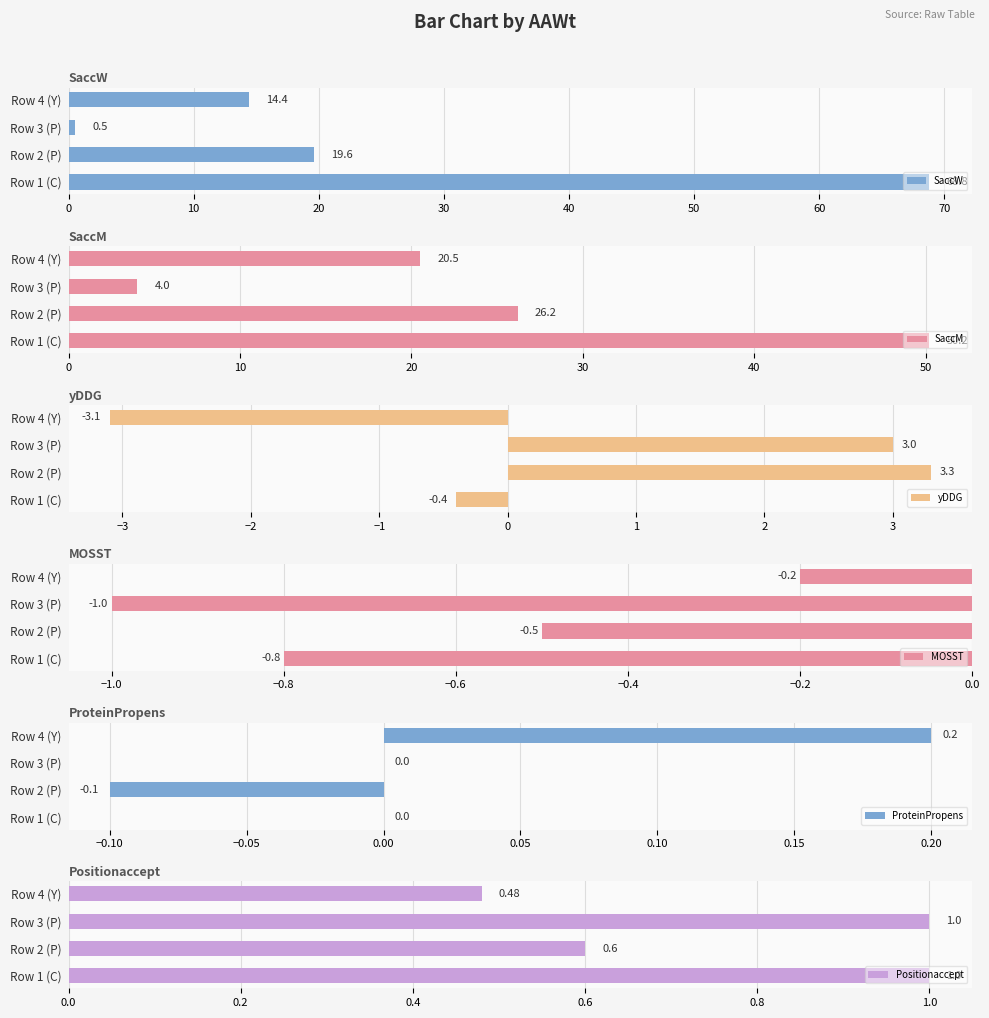

At how many categories does at least one series exceed 28?

1